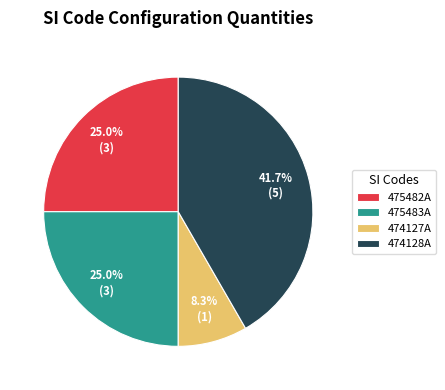

Count the number of slices in the pie.

4